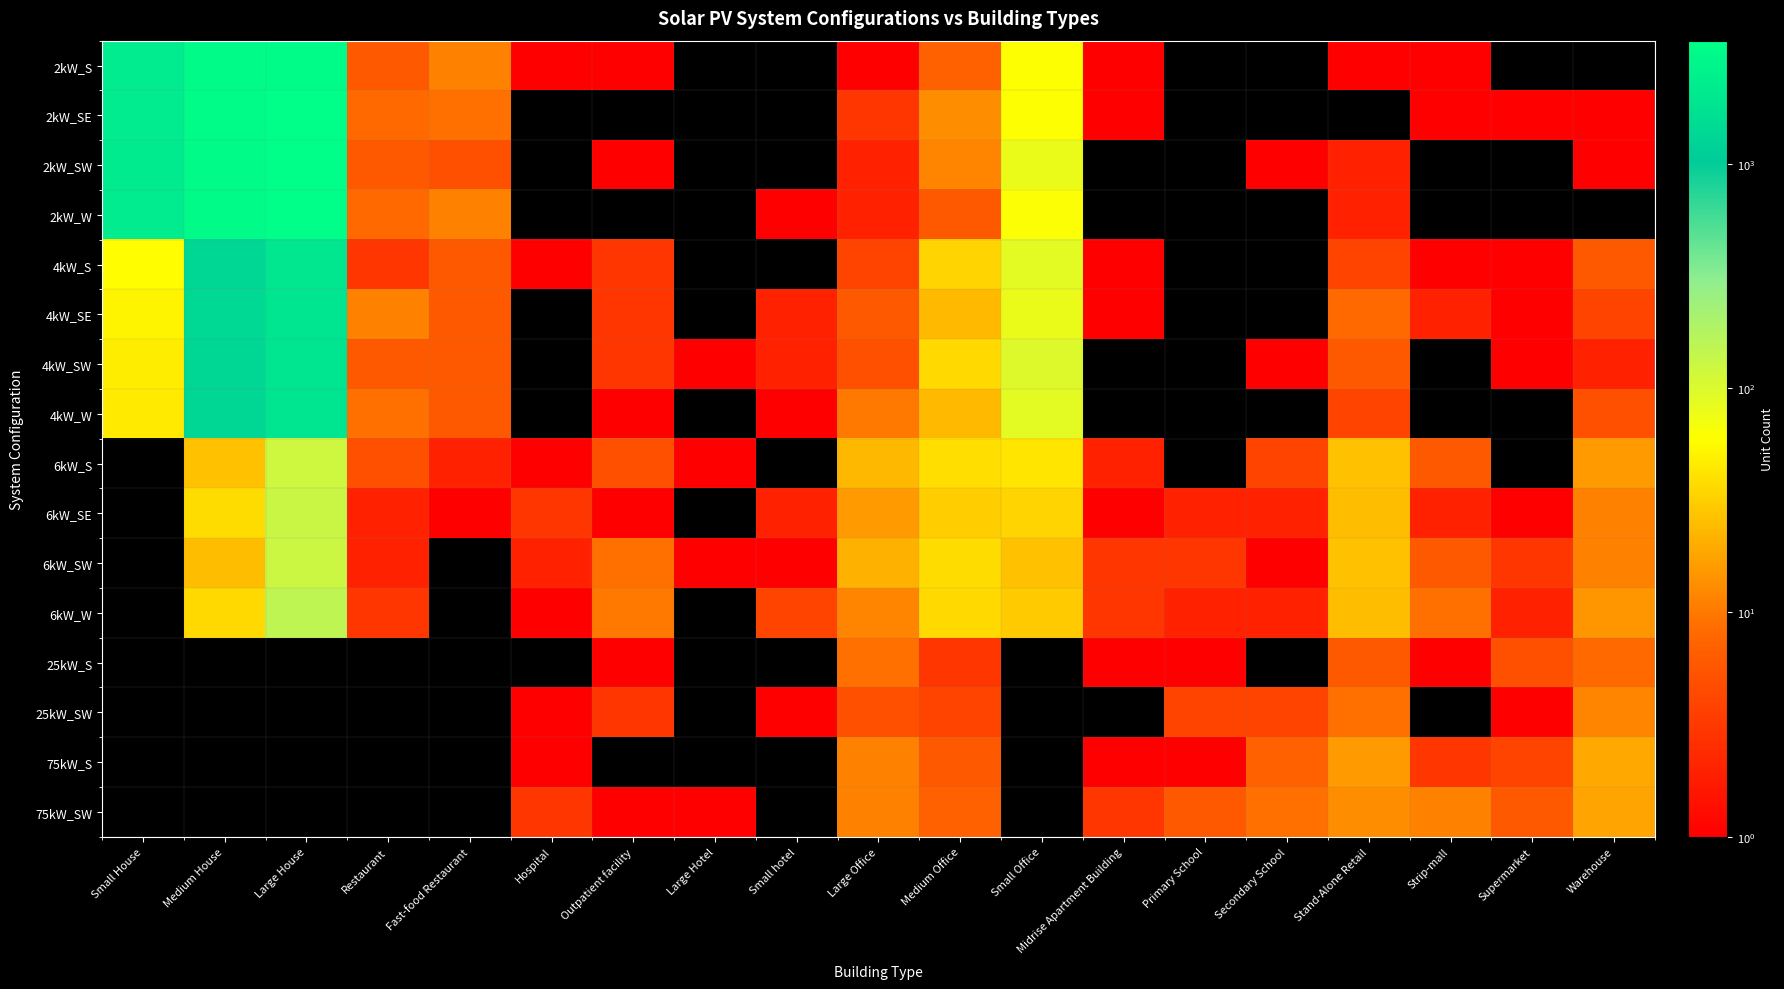

True or false: 6kW_W has a value of 3.0 at Midrise Apartment Building.

True